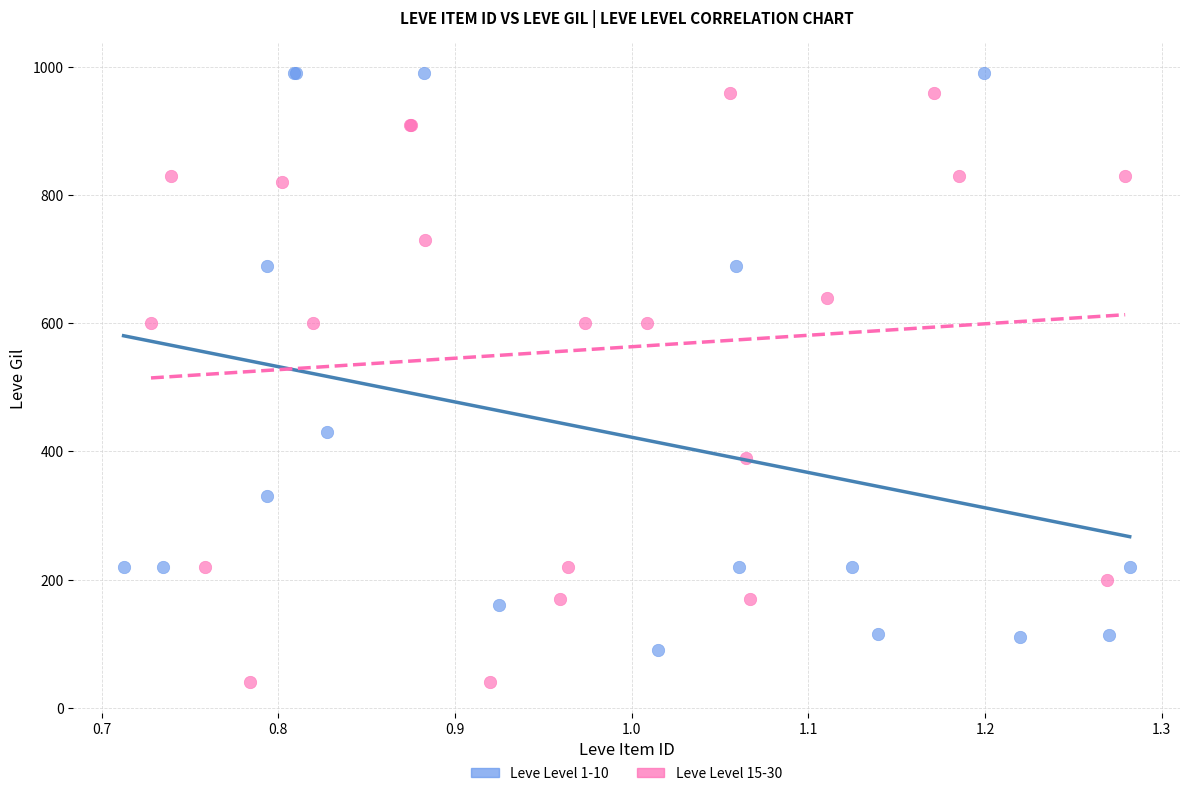

Which series reaches the minimum Y coordinate?

Leve Level 15-30